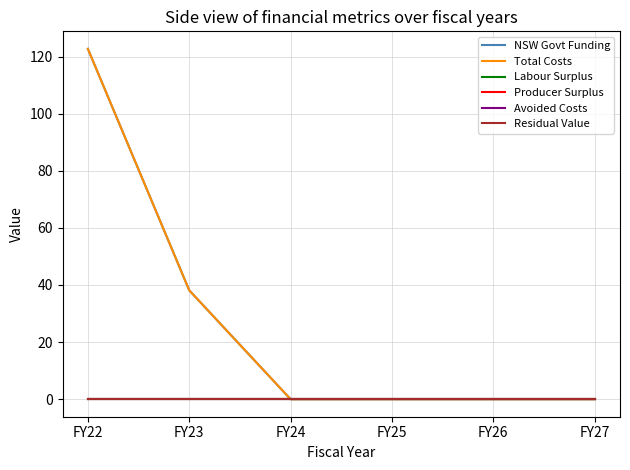

At which category is the sum across all series the highest?

FY22